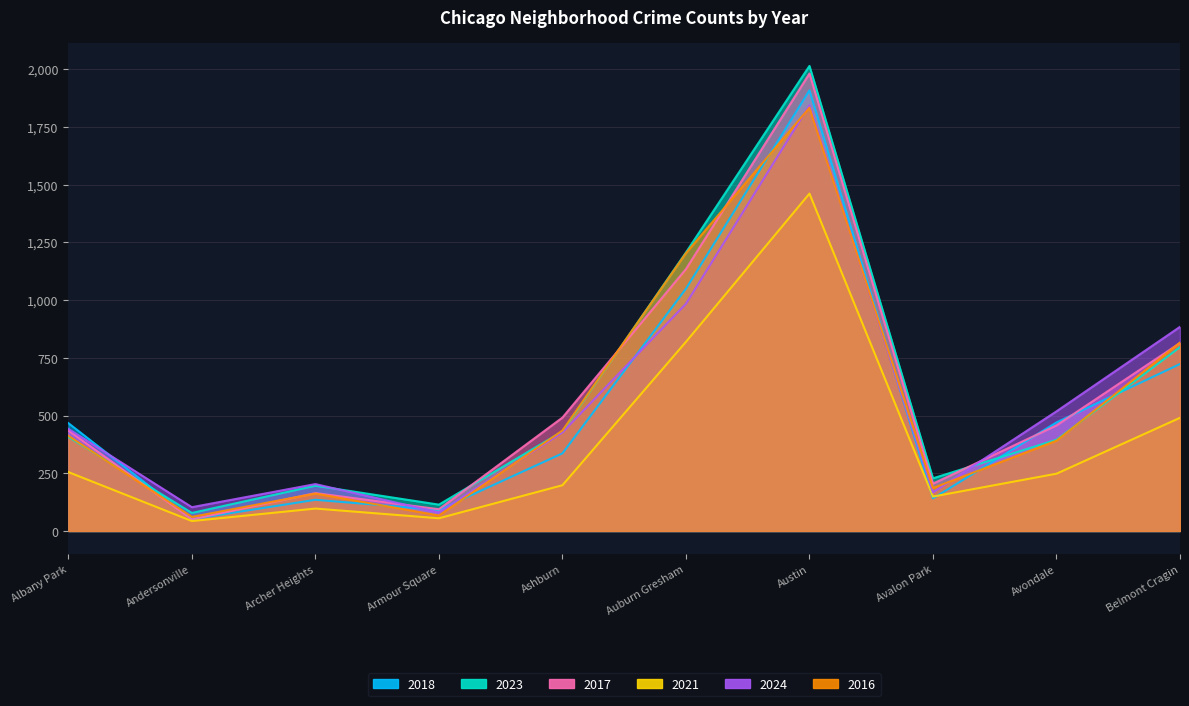

Where does the 2017 series first go above 457?

Ashburn